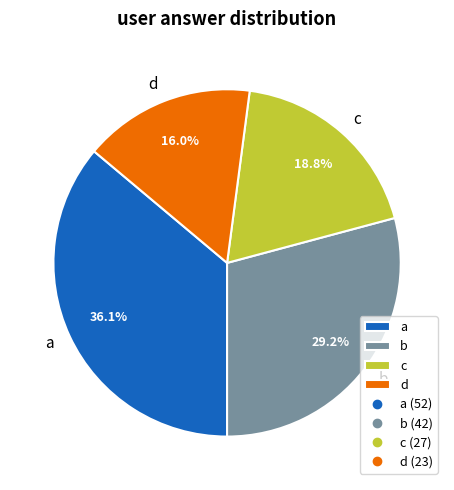

Is it true that a is 36% of the pie?

True